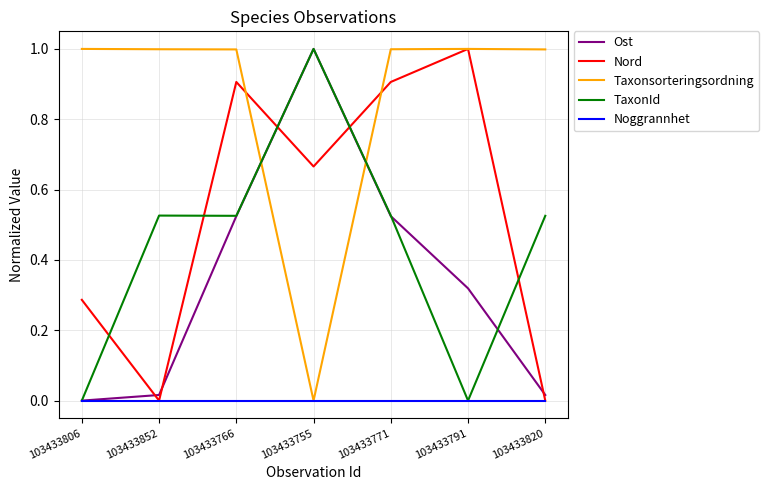

What position from the left is 103433771?

5